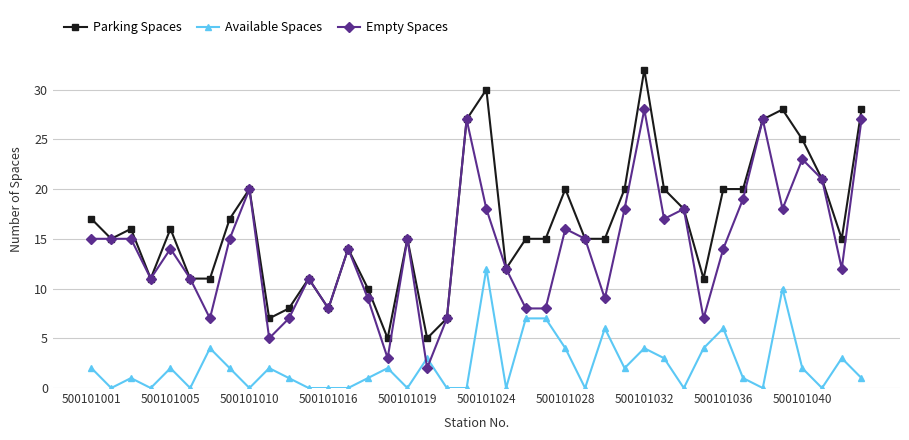

How many data points in Empty Spaces are less than 15?

20